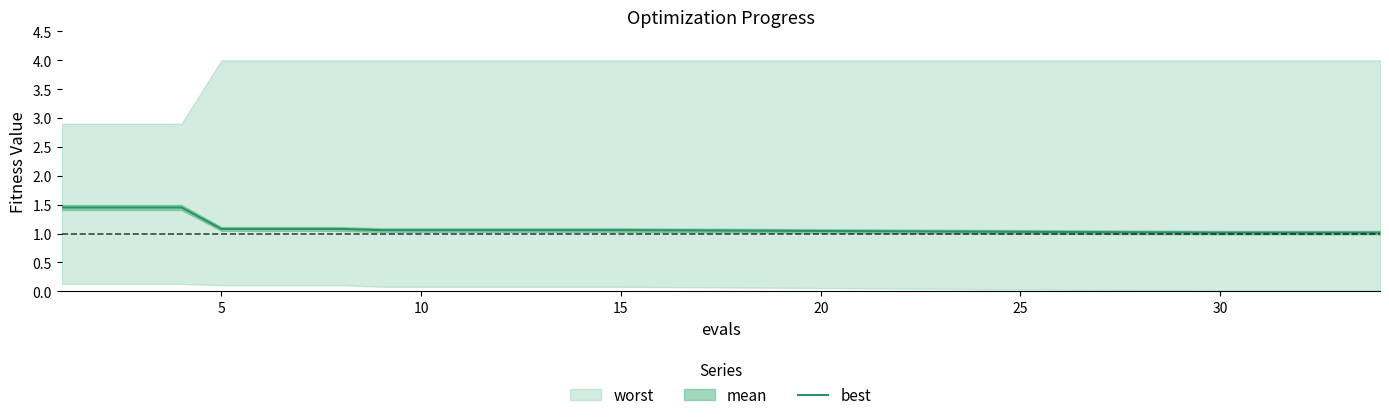

Is it true that best equals 0.7 at 10?

False